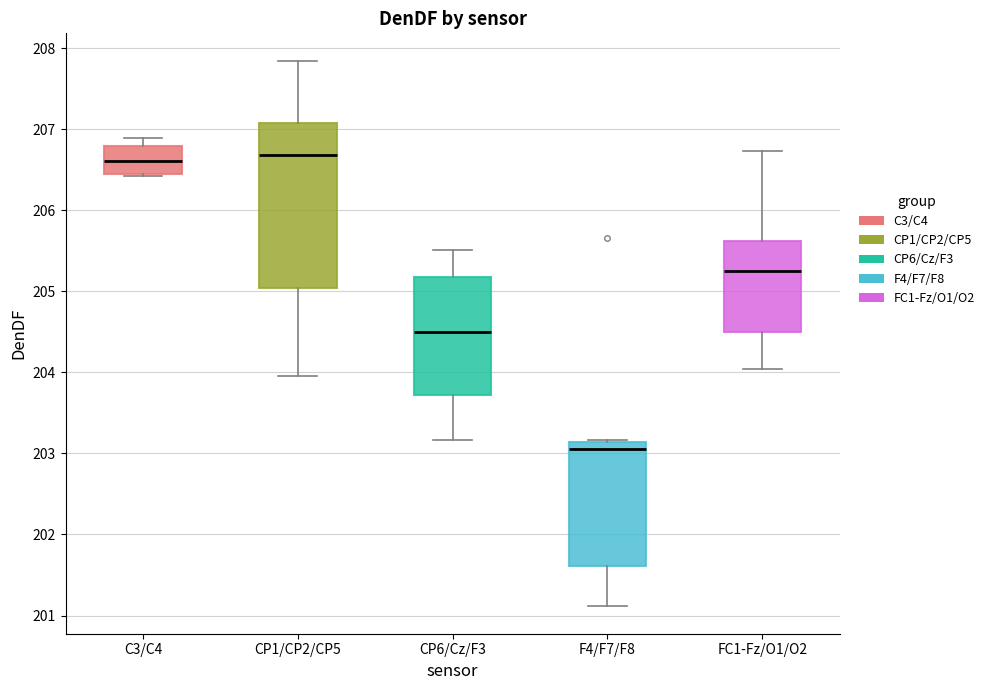

Which box is the tallest, from its lower edge to its upper edge?

CP1/CP2/CP5